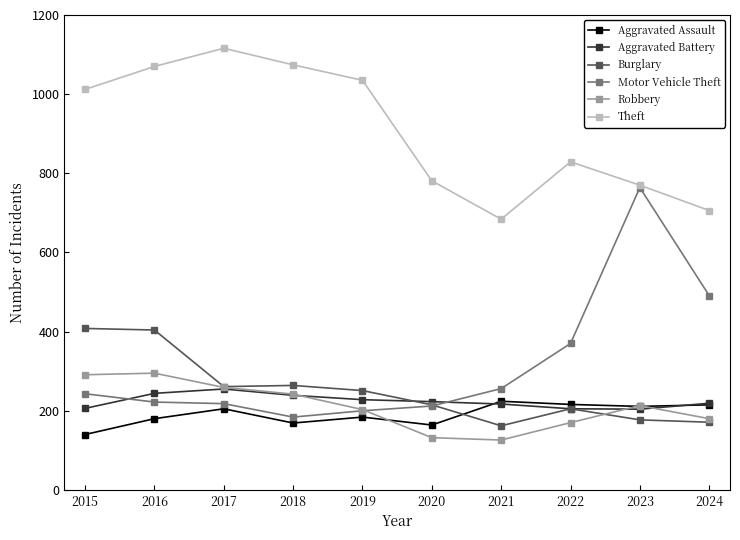

True or false: Robbery and Motor Vehicle Theft intersect in this chart.

True